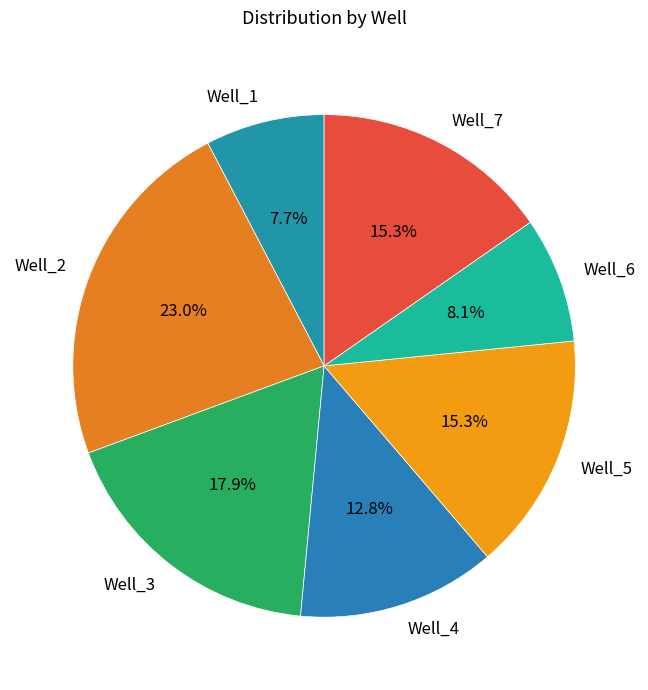

Is the sum of Well_5 and Well_4 greater than half?

No